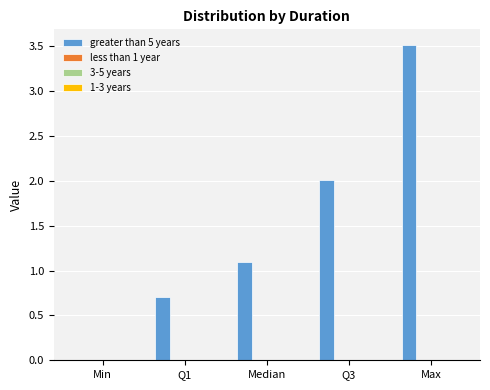

What is the greatest value displayed?

3.5